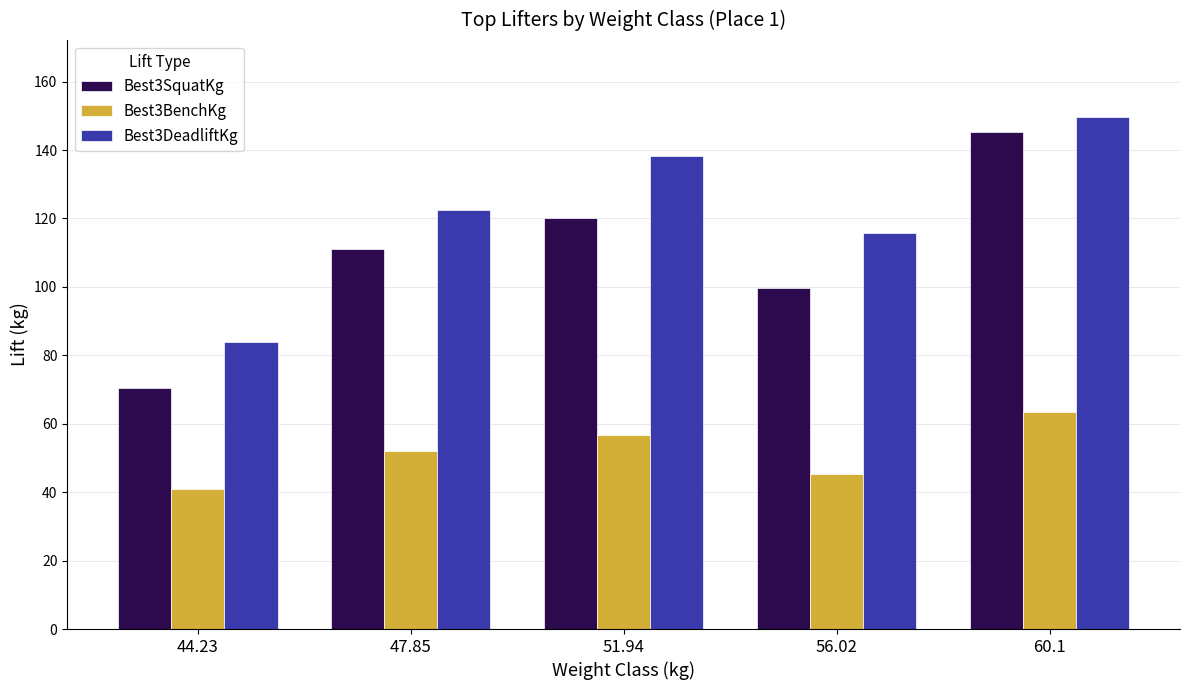

What is the difference between the second highest and minimum values in the Best3BenchKg series?

15.9